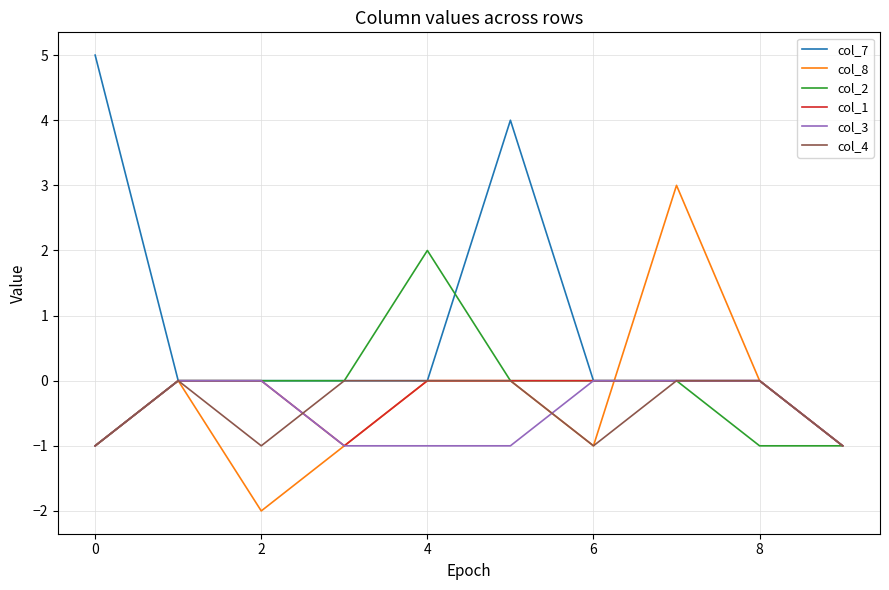

Which series has the largest total across all categories?

col_7